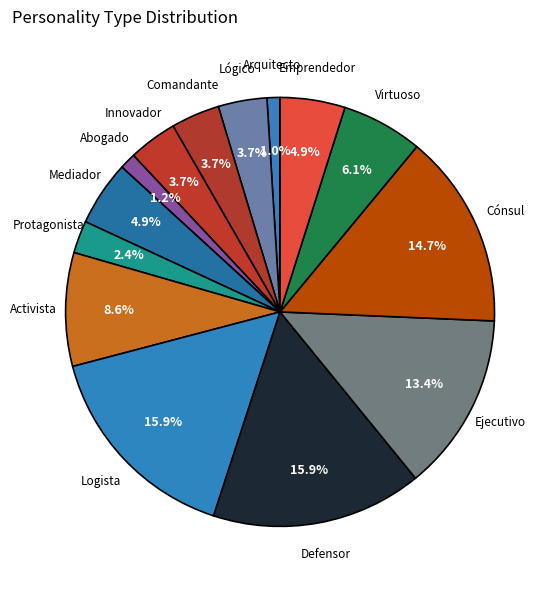

Count the number of slices in the pie.

14